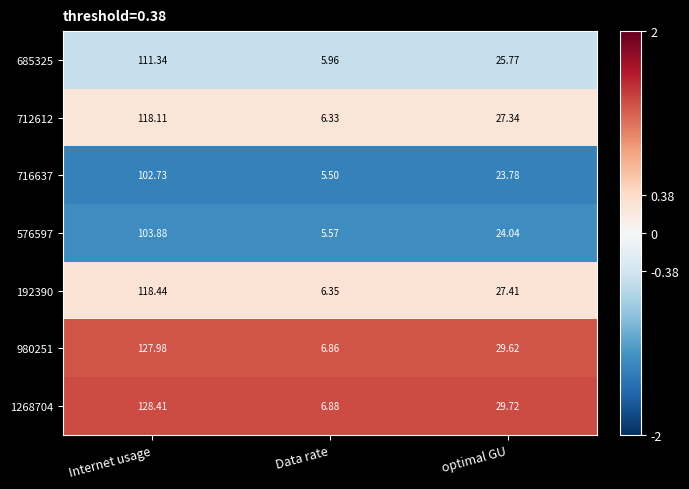

How many data points does each series have?

3